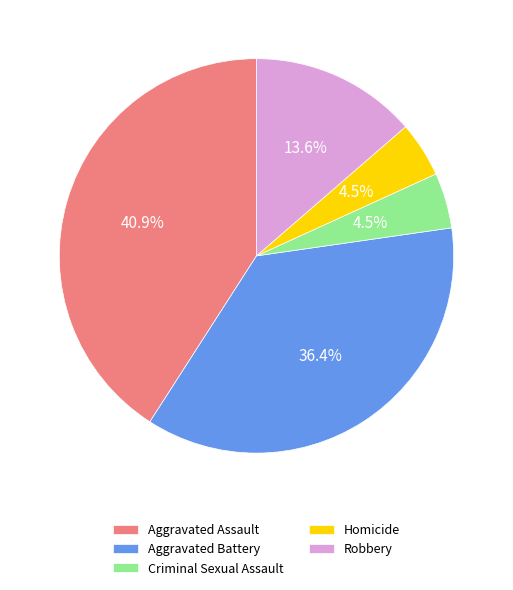

Count the number of slices in the pie.

5